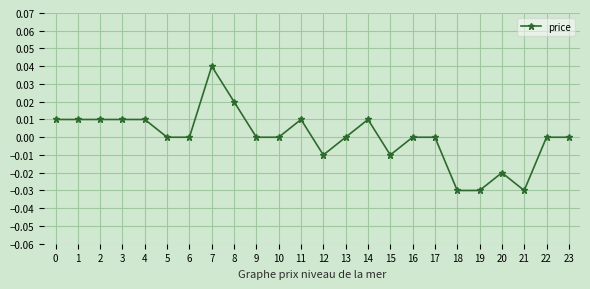

Which label corresponds to the largest value in the chart?

7